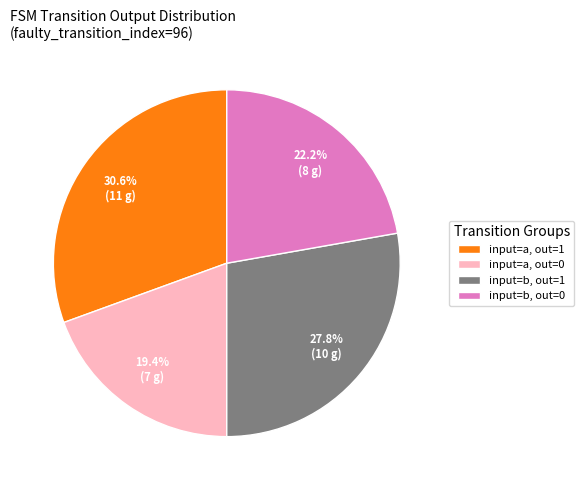

Does input=b, out=1 account for over 50% of the chart?

No